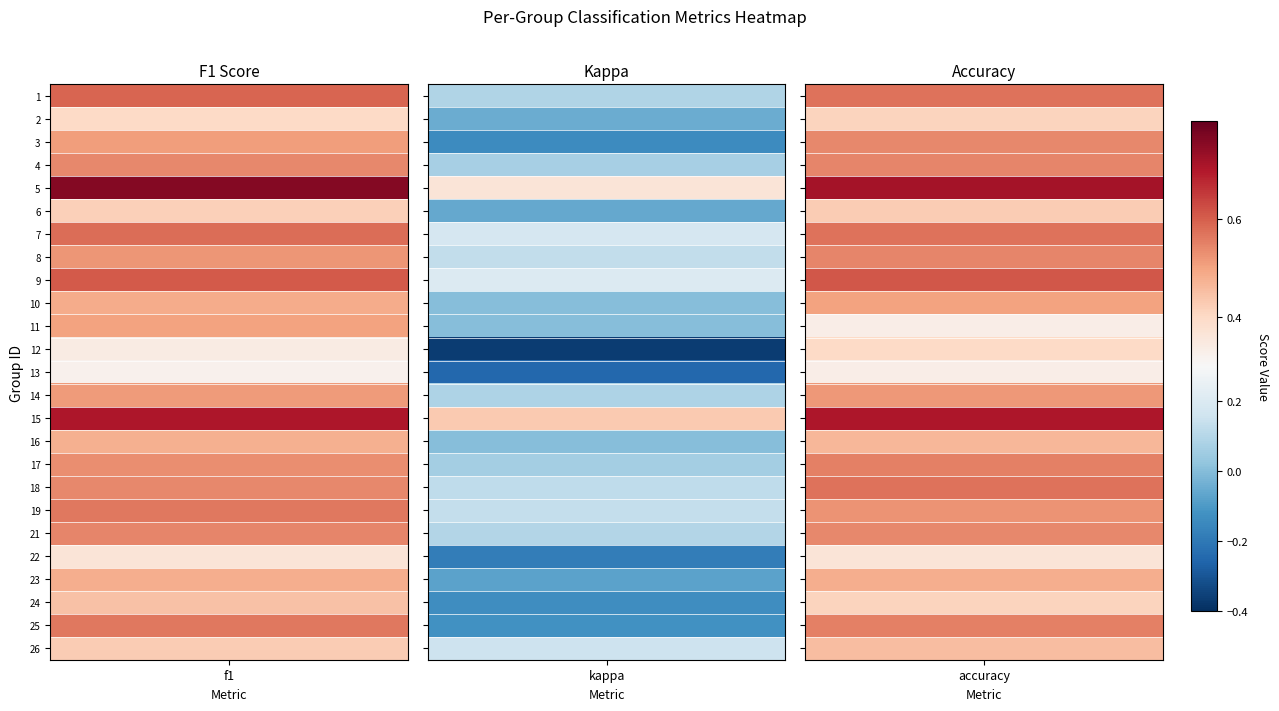

Read the f1 value at 8.

0.5